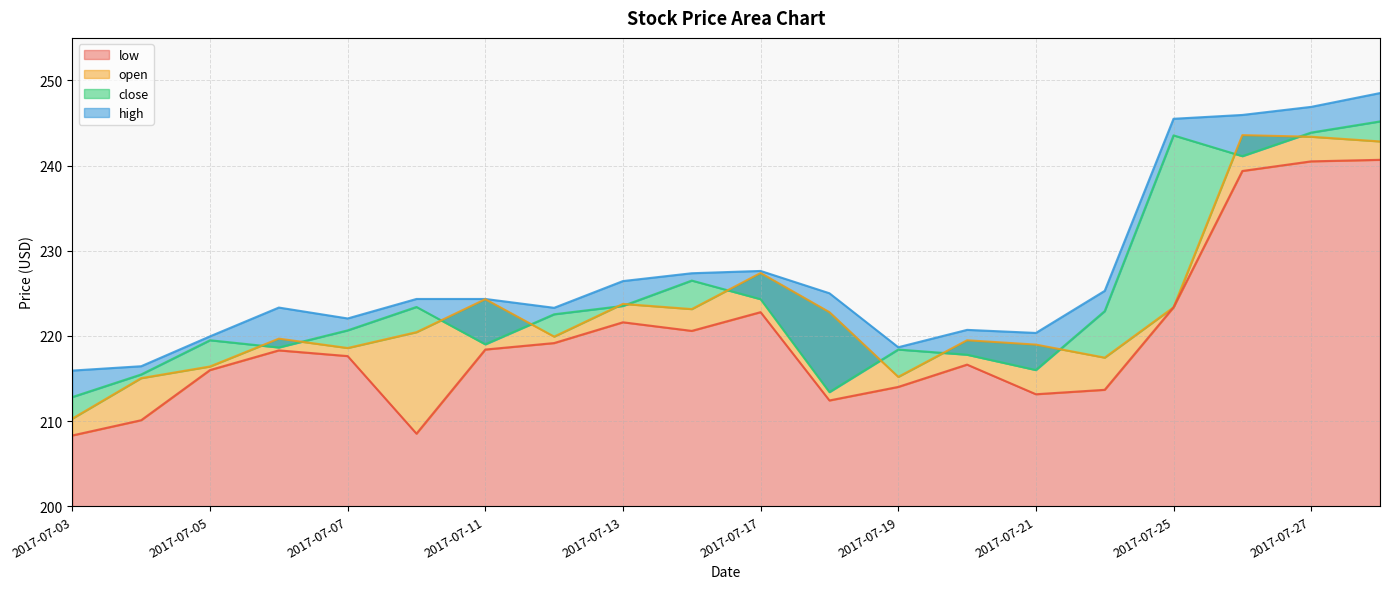

At which category is the sum across all series the highest?

2017-07-28